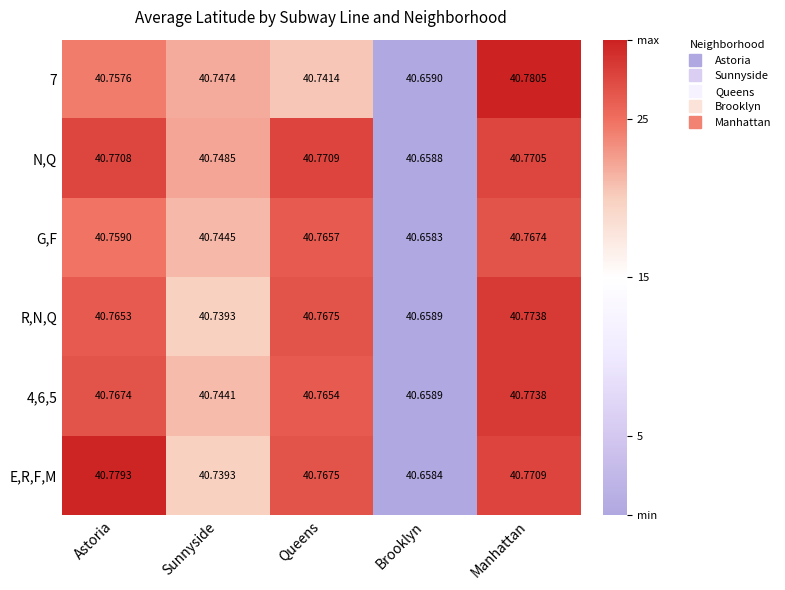

Is the value of E,R,F,M at Queens greater than the value of N,Q at Sunnyside?

Yes